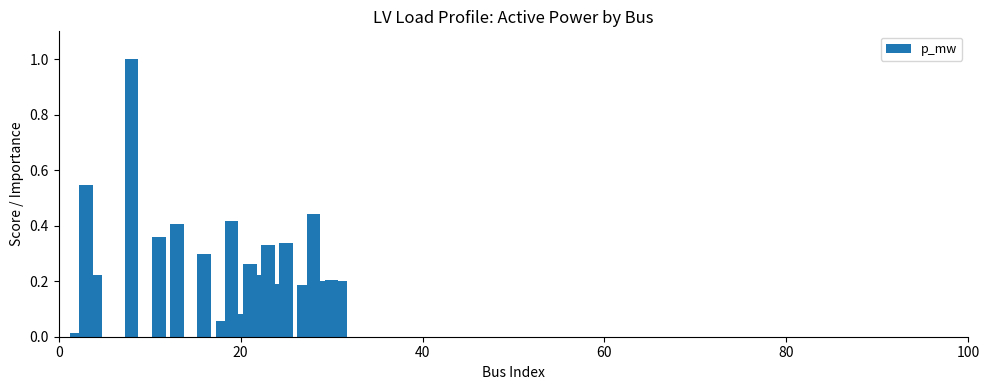

What is the maximum value shown in the chart?

1.0